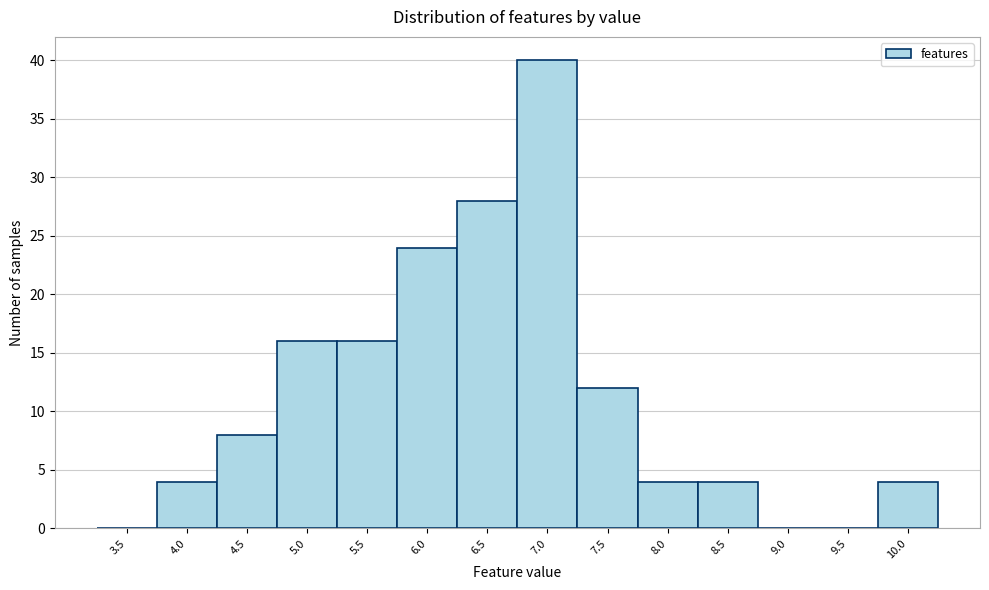

Reading left to right, transcribe all the data shown in this chart.

3.5=0	4.0=4	4.5=8	5.0=16	5.5=16	6.0=24	6.5=28	7.0=40	7.5=12	8.0=4	8.5=4	9.0=0	9.5=0	10.0=4